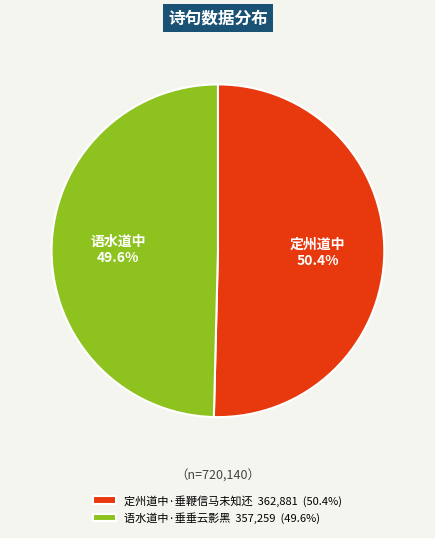

To the nearest percent, what percentage of the pie is 语水道中·垂垂云影黑?

50%